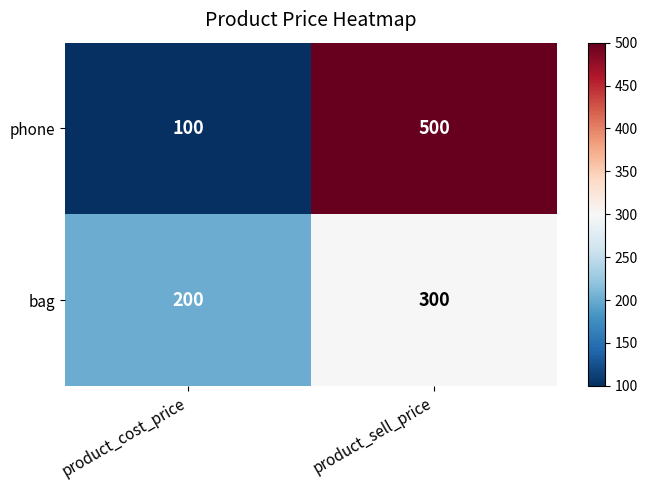

At which category is the sum across all series the highest?

product_sell_price